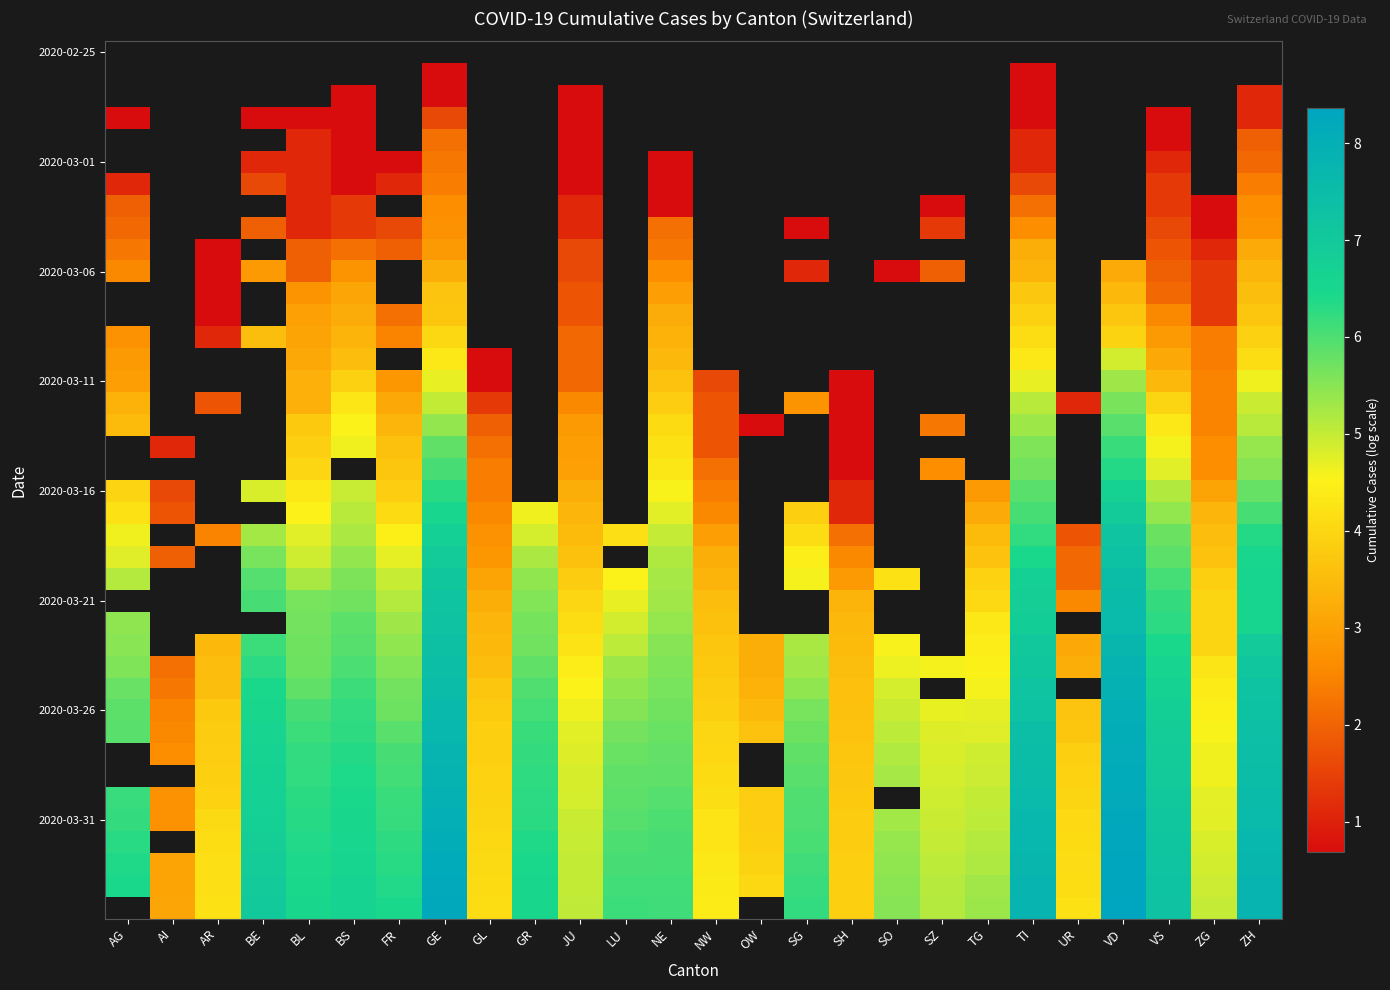

What is the minimum value shown in the chart?

0.7